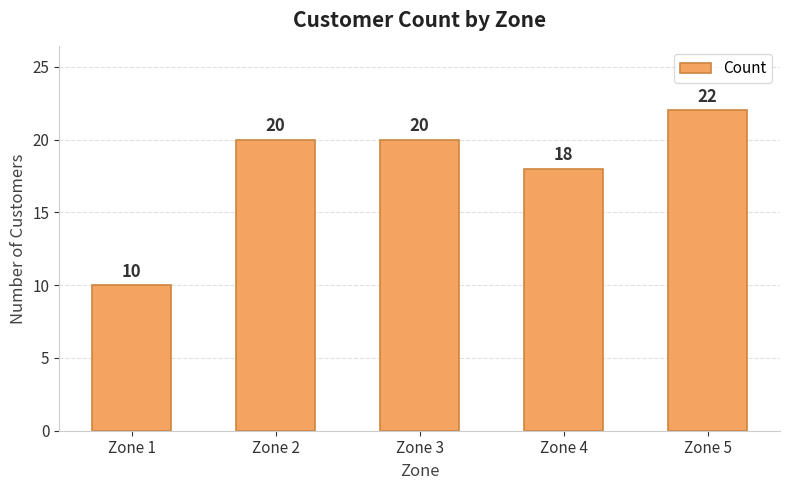

What is the average value?

18